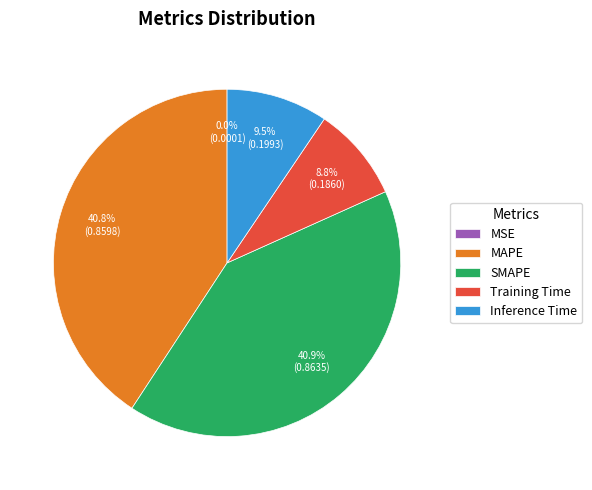

What percentage do MAPE and Training Time together represent?

49.6%